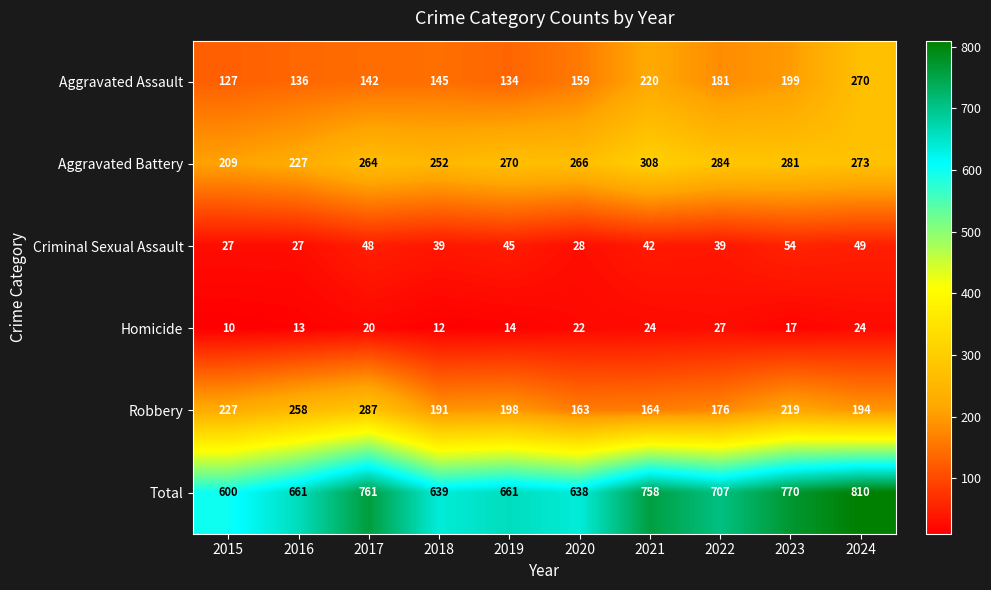

What is the maximum value shown in the chart?

810